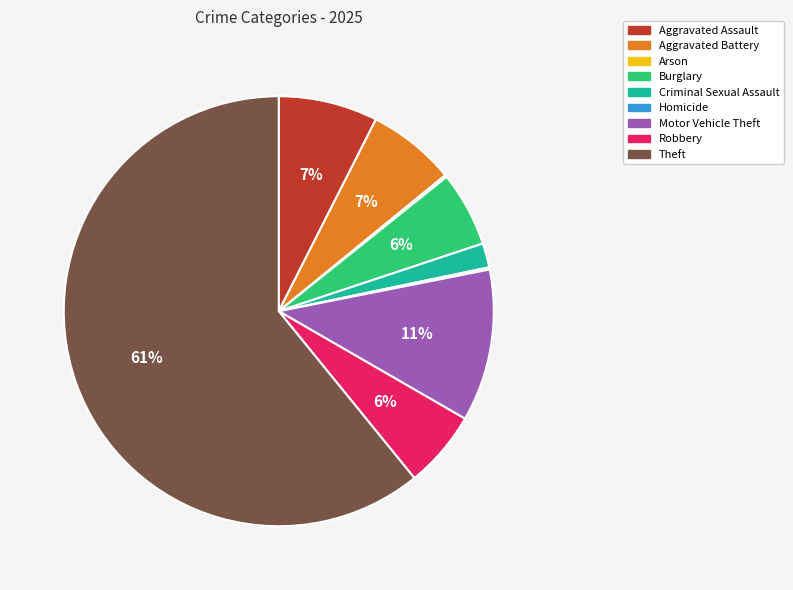

Do Criminal Sexual Assault and Aggravated Assault together represent more than half of the pie?

No